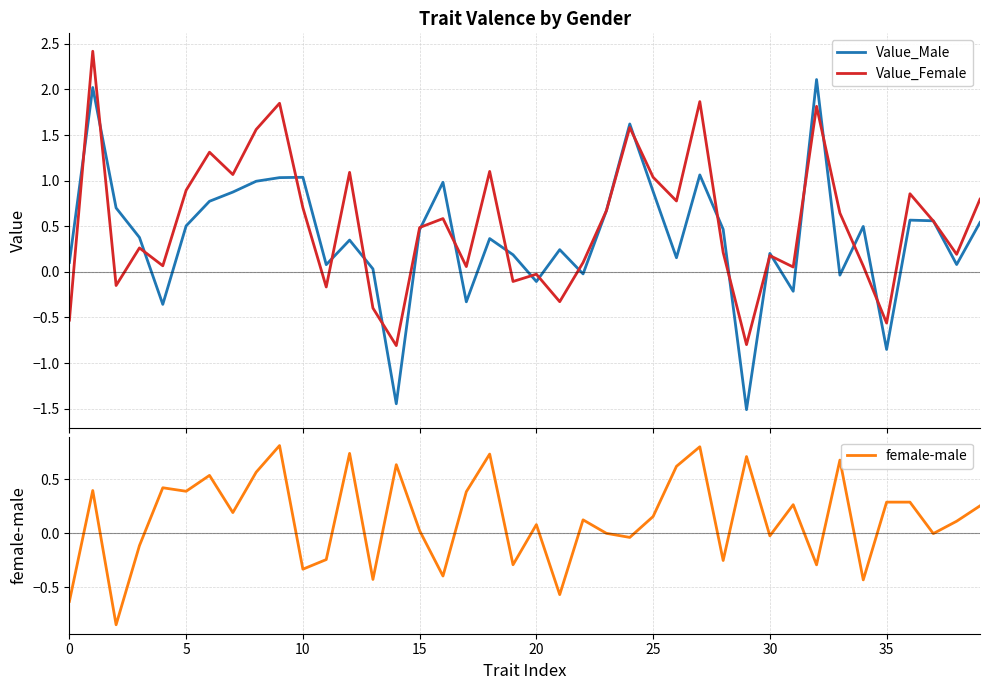

Which series ends up on top after the final intersection of Value_Female and Value_Male?

Value_Female